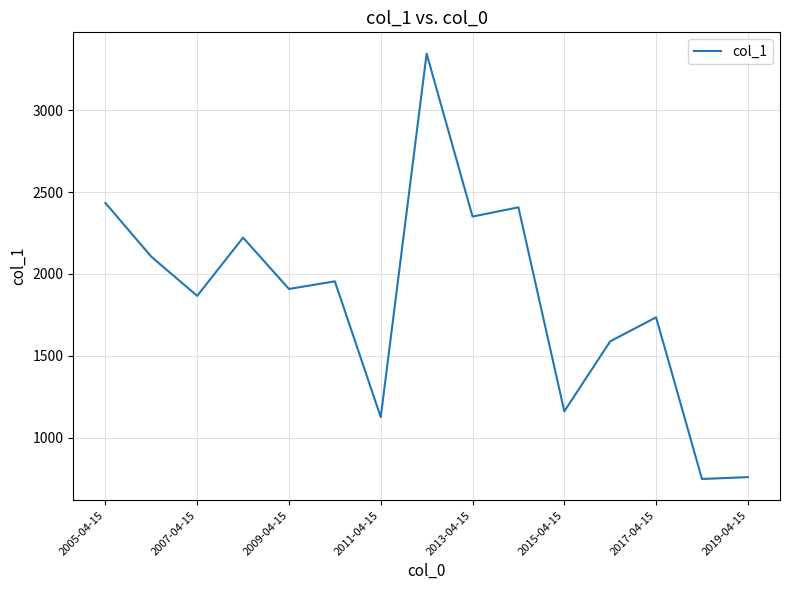

How many lines are shown in the chart?

1